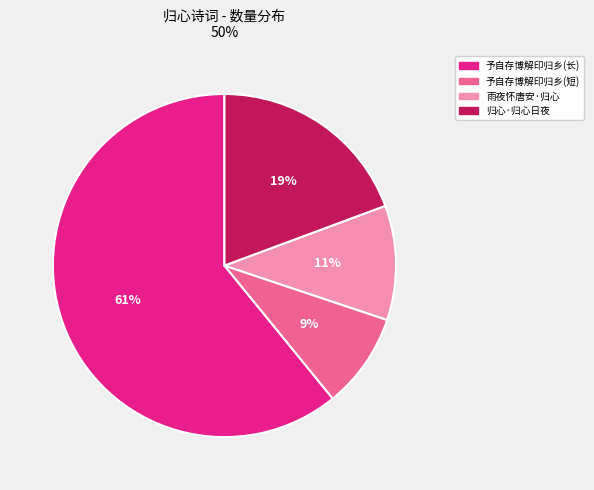

To the nearest percent, what is the difference between the largest and smallest slice percentages?

52%